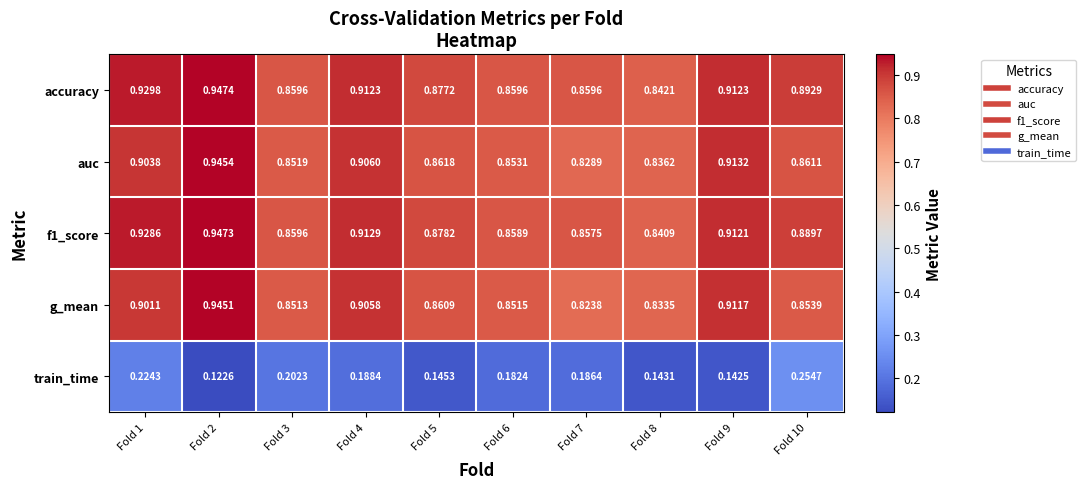

What is the total value across all series at Fold 6?

3.6